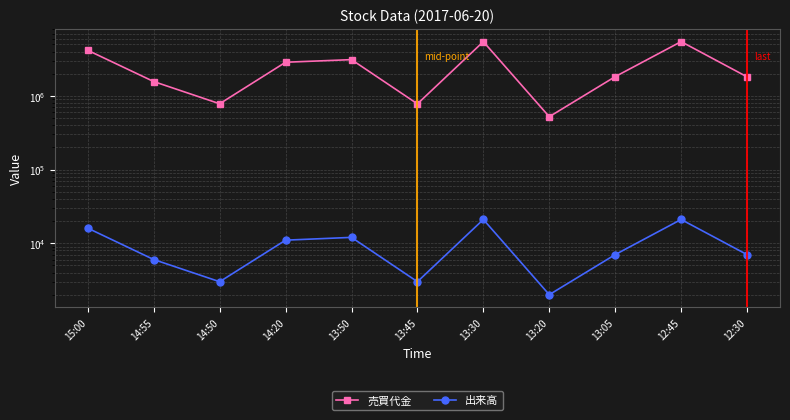

The value of 出来高 at 15:00 is 16000. True or false?

True